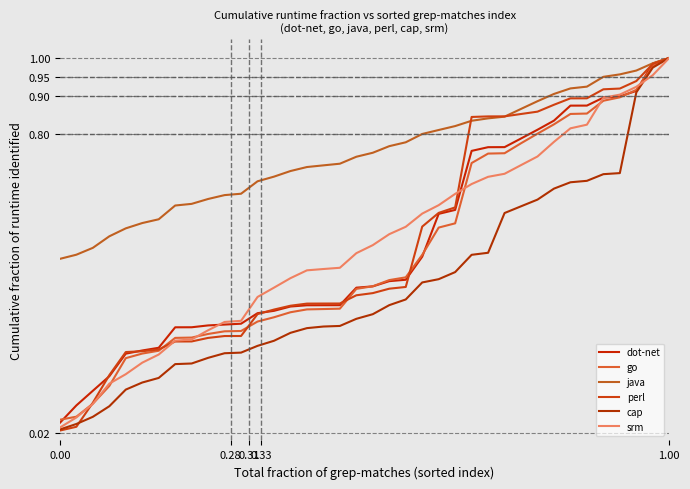

How many lines are shown in the chart?

6